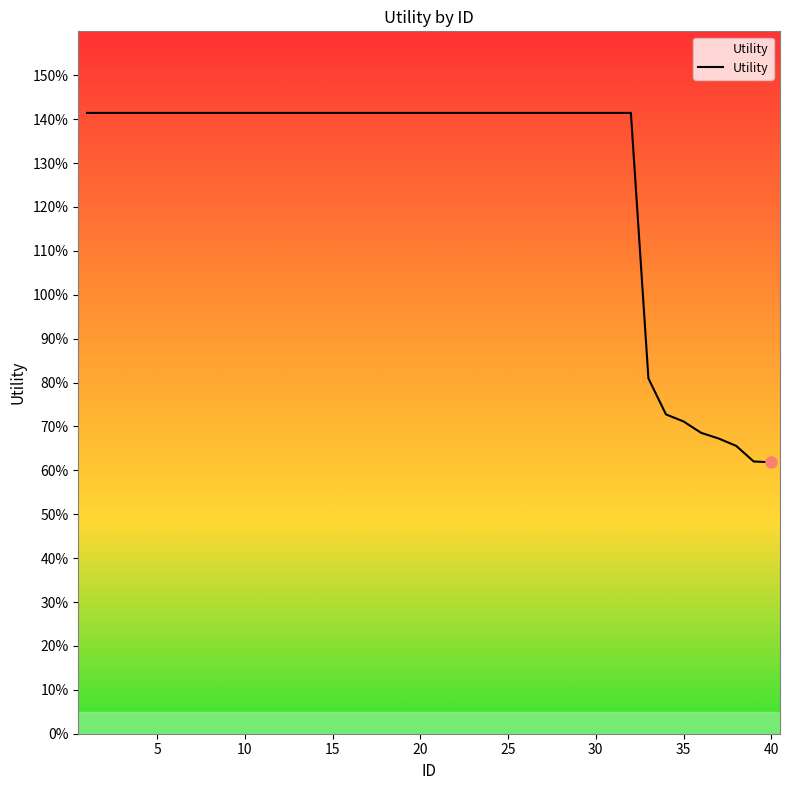

True or false: the data has more than 0 interior local peaks.

False